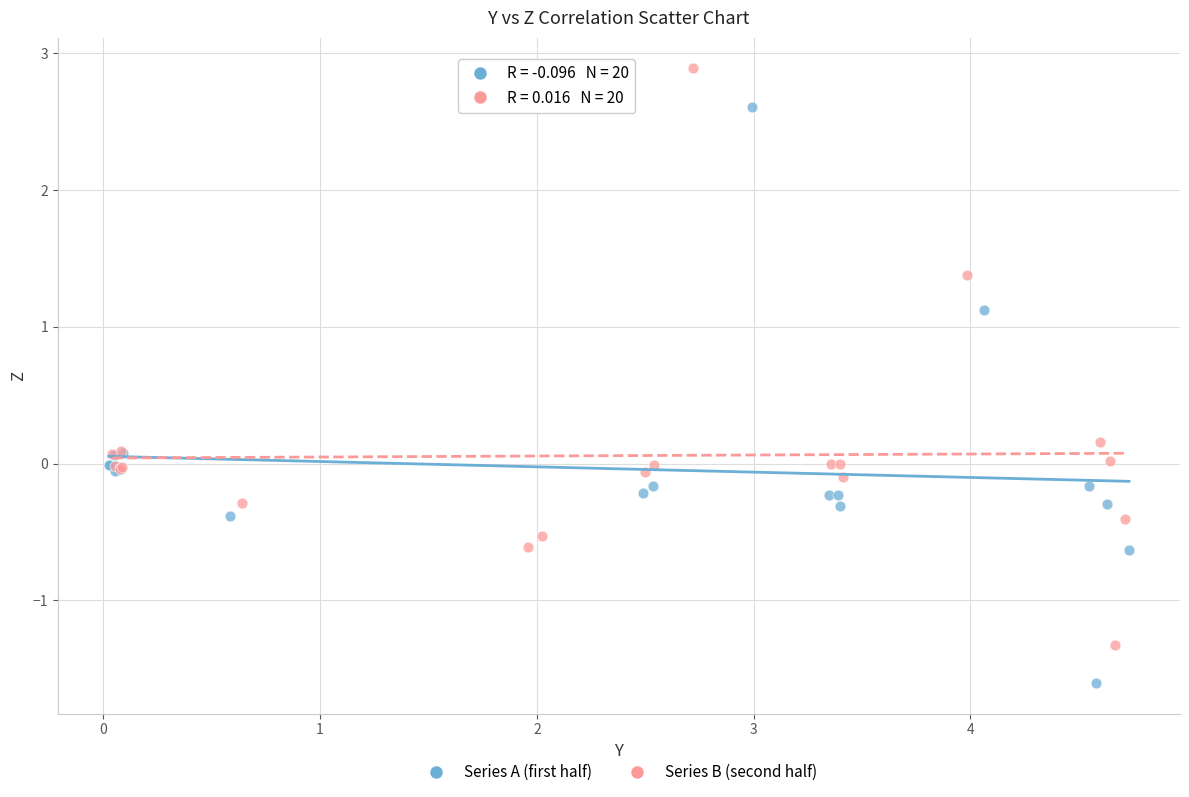

Which series contains the highest Y value?

Series B (second half)